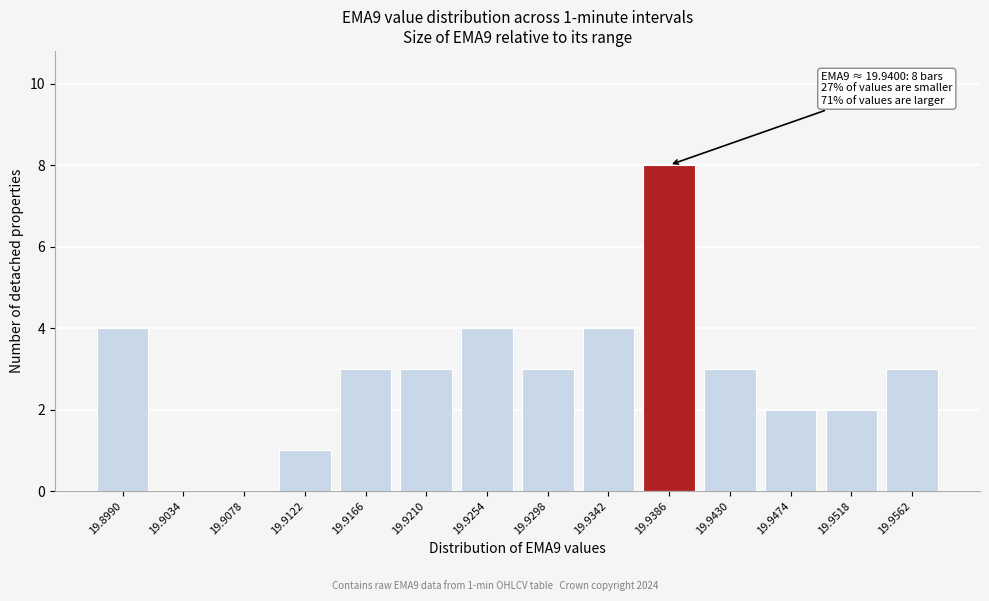

Reading right to left, list all the values displayed in this chart.

19.9562=3	19.9518=2	19.9474=2	19.9430=3	19.9386=8	19.9342=4	19.9298=3	19.9254=4	19.9210=3	19.9166=3	19.9122=1	19.9078=0	19.9034=0	19.8990=4